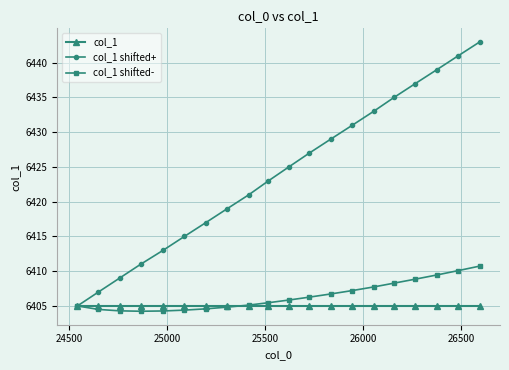

What is the maximum value for col_1?

6405.0